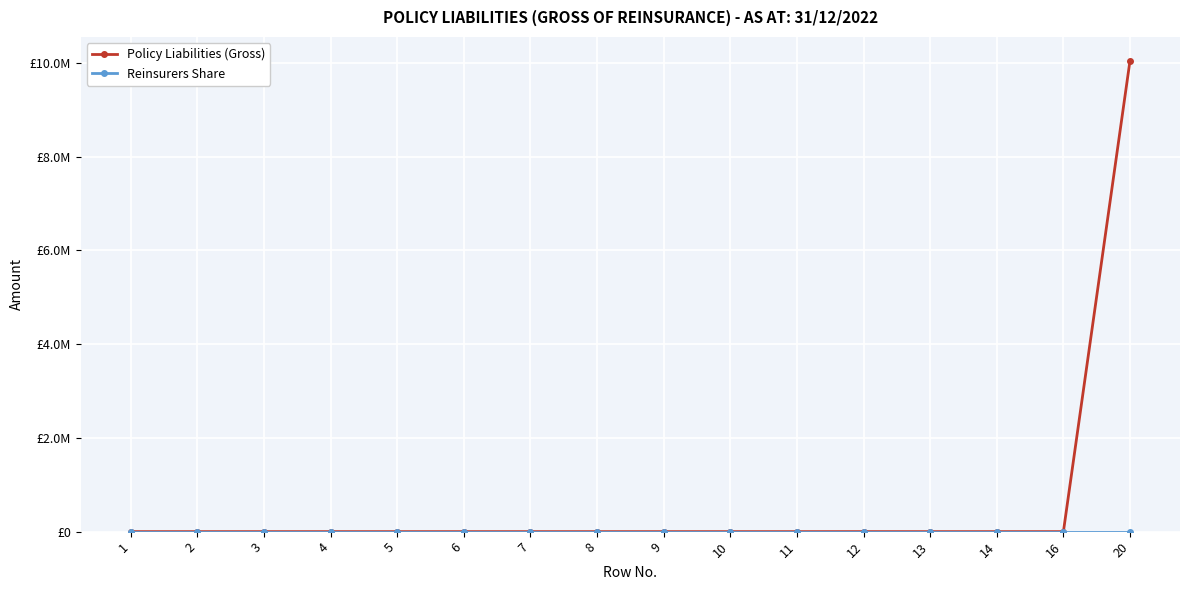

Reading right to left, what are all the values shown in this chart?

Policy Liabilities (Gross): 20=10048748	16=0	14=0	13=0	12=442	11=0	10=0	9=0	8=0	7=0	6=0	5=0	4=0	3=0	2=0	1=0
Reinsurers Share: 20=0	16=0	14=0	13=0	12=0	11=0	10=0	9=0	8=0	7=0	6=0	5=0	4=0	3=0	2=0	1=0